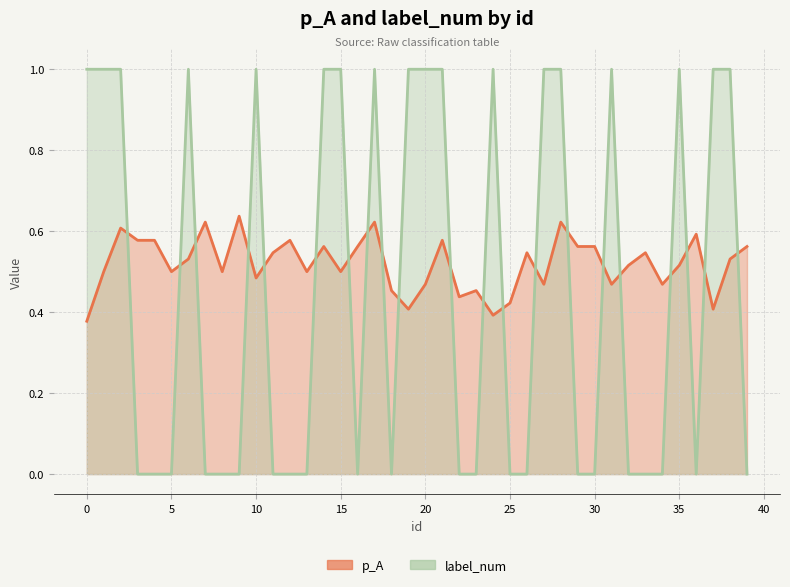

Between 15 and 21, which series saw the biggest shift?

p_A